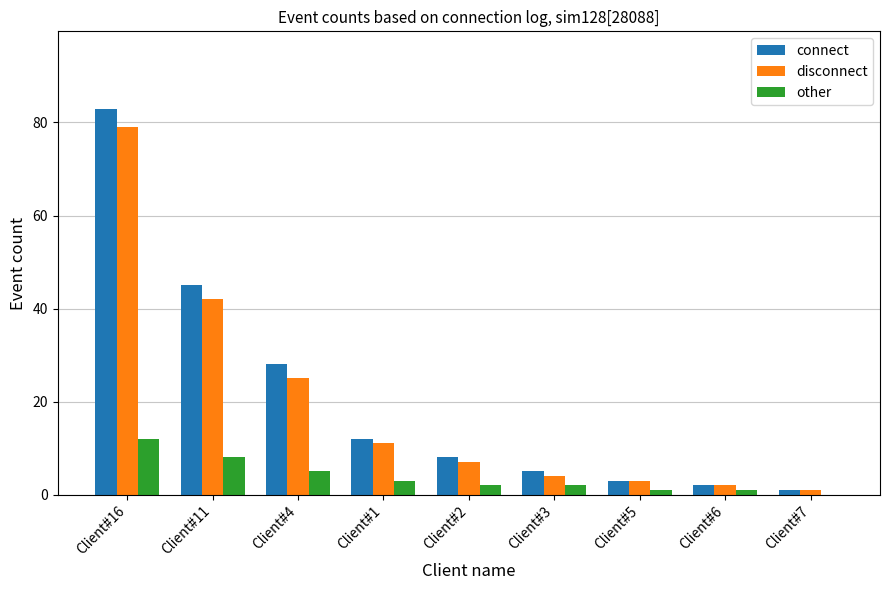

At which label is other closest to 6?

Client#4